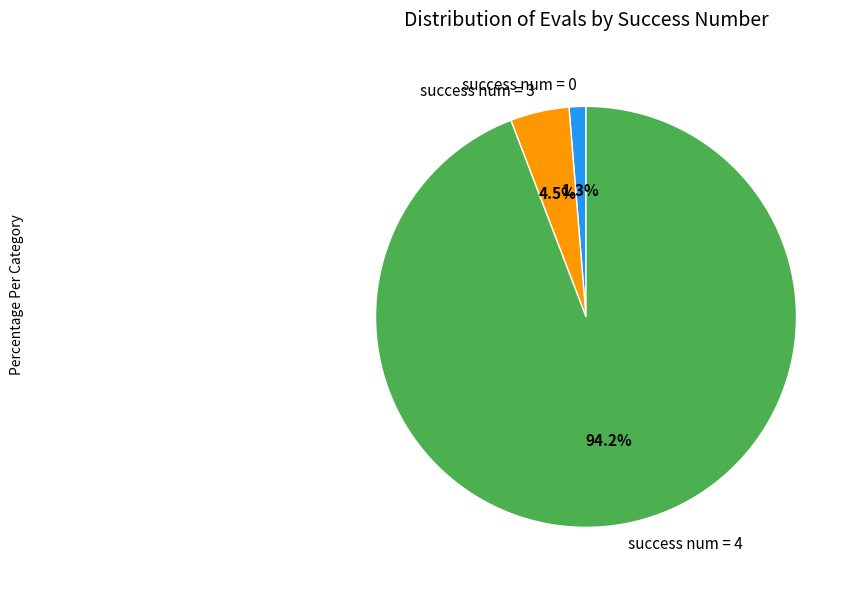

What is the ratio of the value at success num = 3 to the value at success num = 0?

3.5